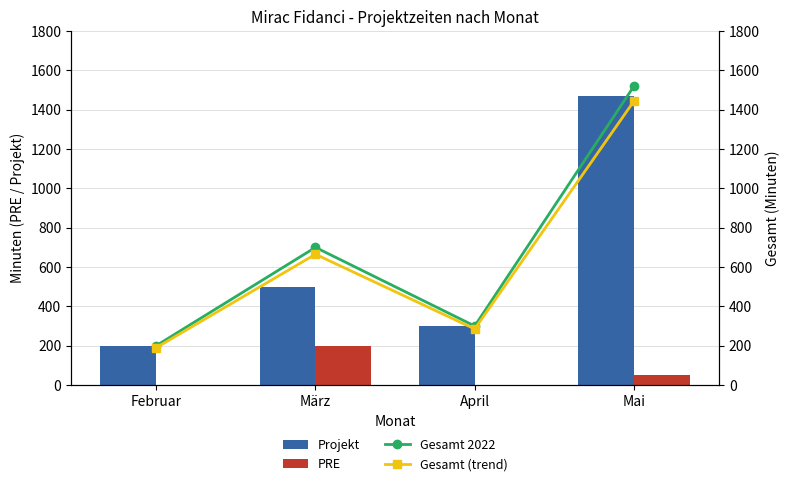

At which label is Projekt closest to 835?

März